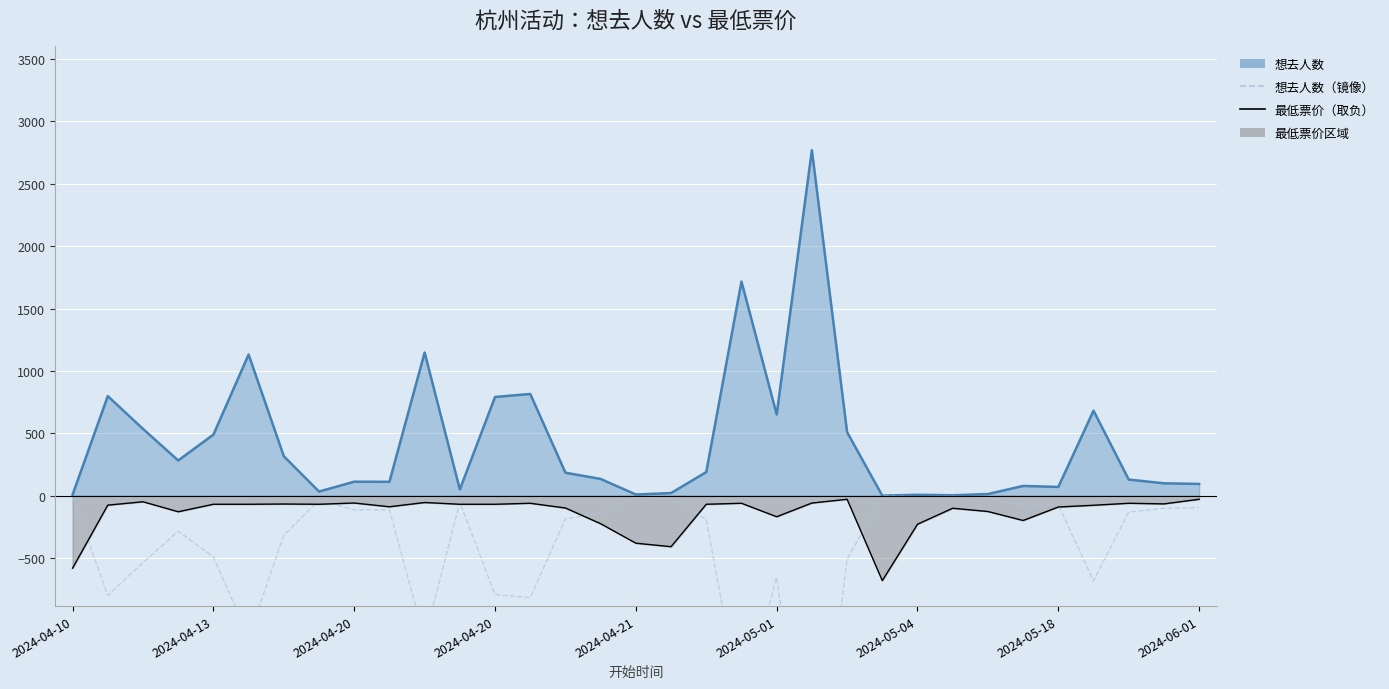

True or false: 想去人数 and 想去人数（镜像） cross at least once.

False